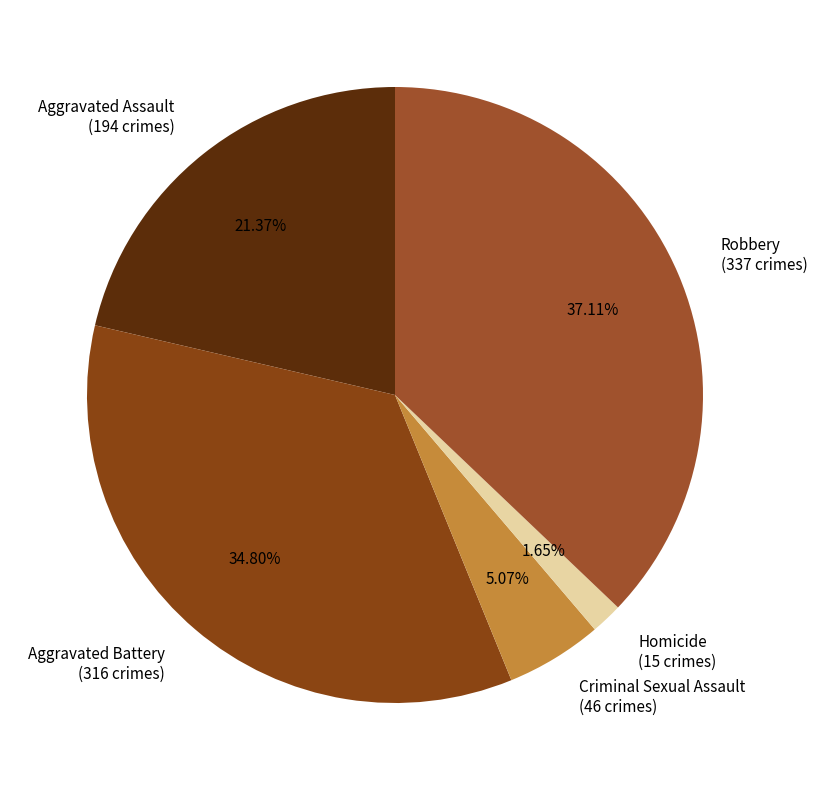

Does any single category account for the majority?

No